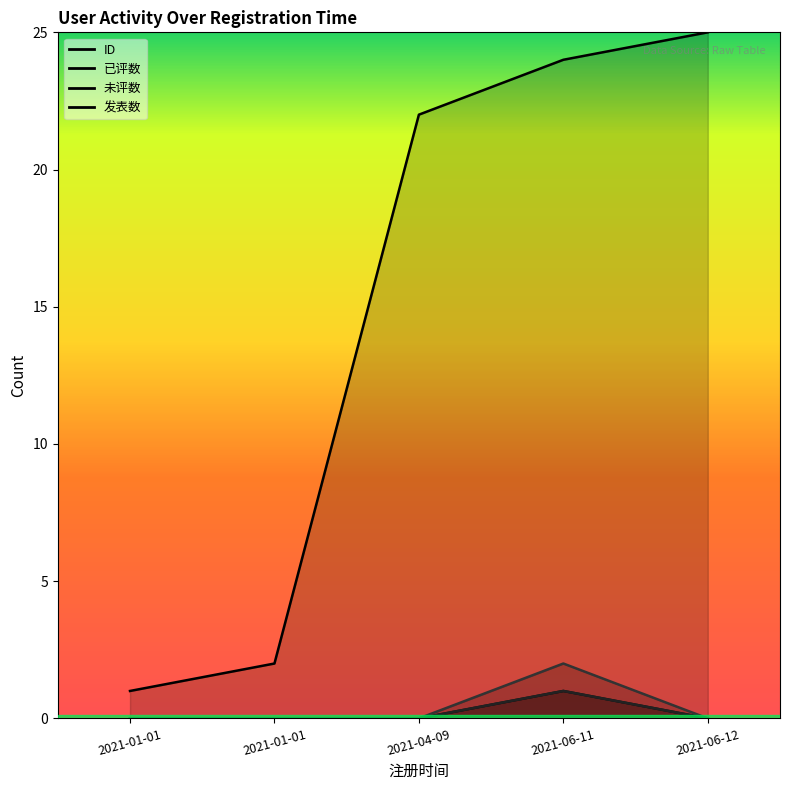

Between 2021-06-11 and 2021-06-12, which series saw the biggest shift?

发表数